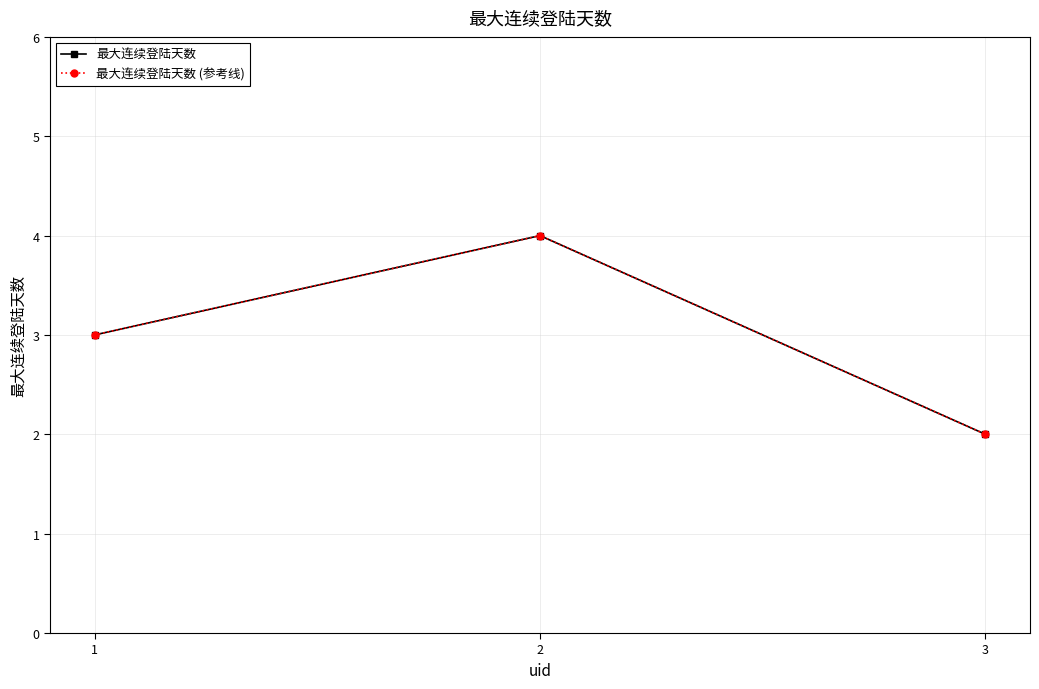

Which label corresponds to the largest value in the chart?

2